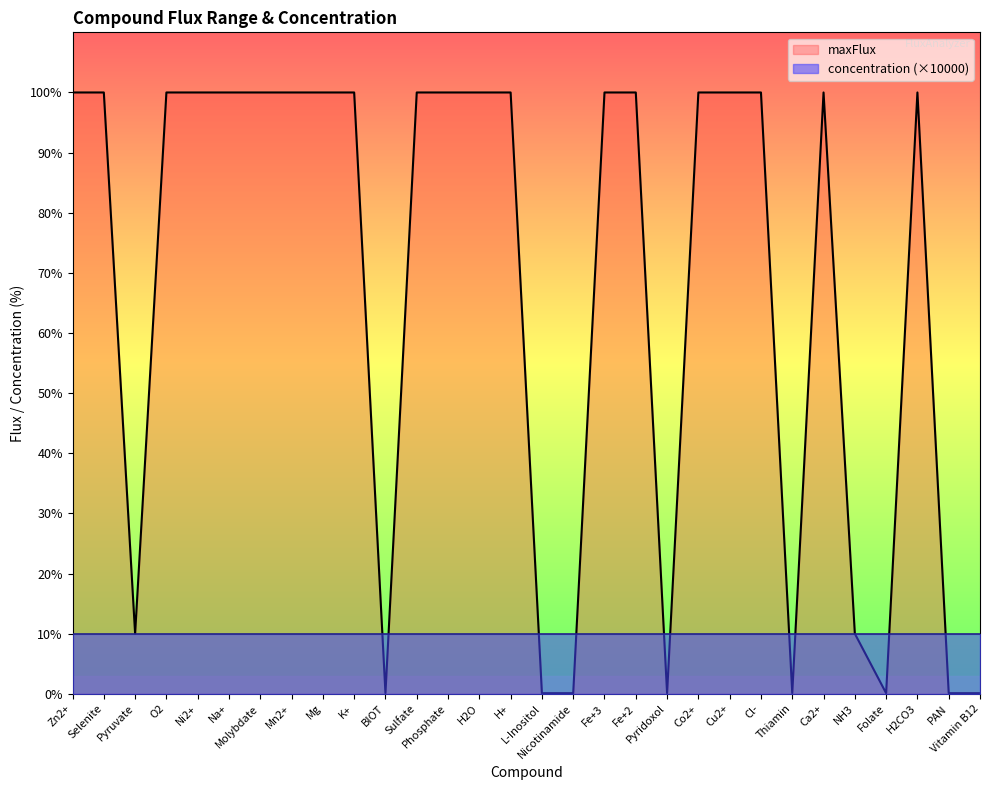

List the labels in order of value, largest first.

Zn2+, Selenite, O2, Ni2+, Na+, Molybdate, Mn2+, Mg, K+, Sulfate, Phosphate, H2O, H+, Fe+3, Fe+2, Co2+, Cu2+, Cl-, Ca2+, H2CO3, Pyruvate, NH3, BIOT, L-Inositol, Nicotinamide, Pyridoxol, Thiamin, Folate, PAN, Vitamin B12